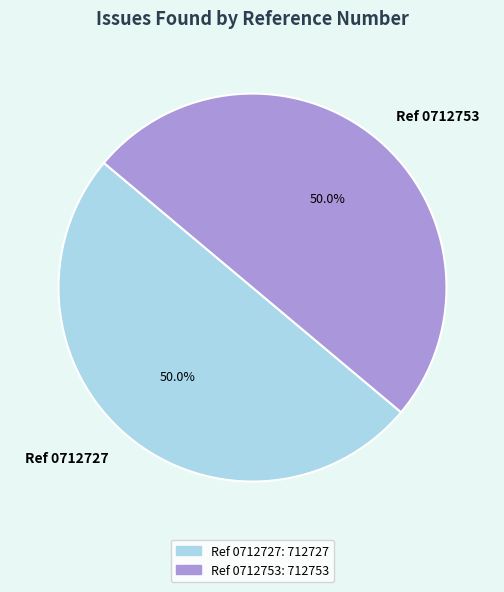

Combined, do Ref 0712753 and Ref 0712727 account for over 50%?

Yes